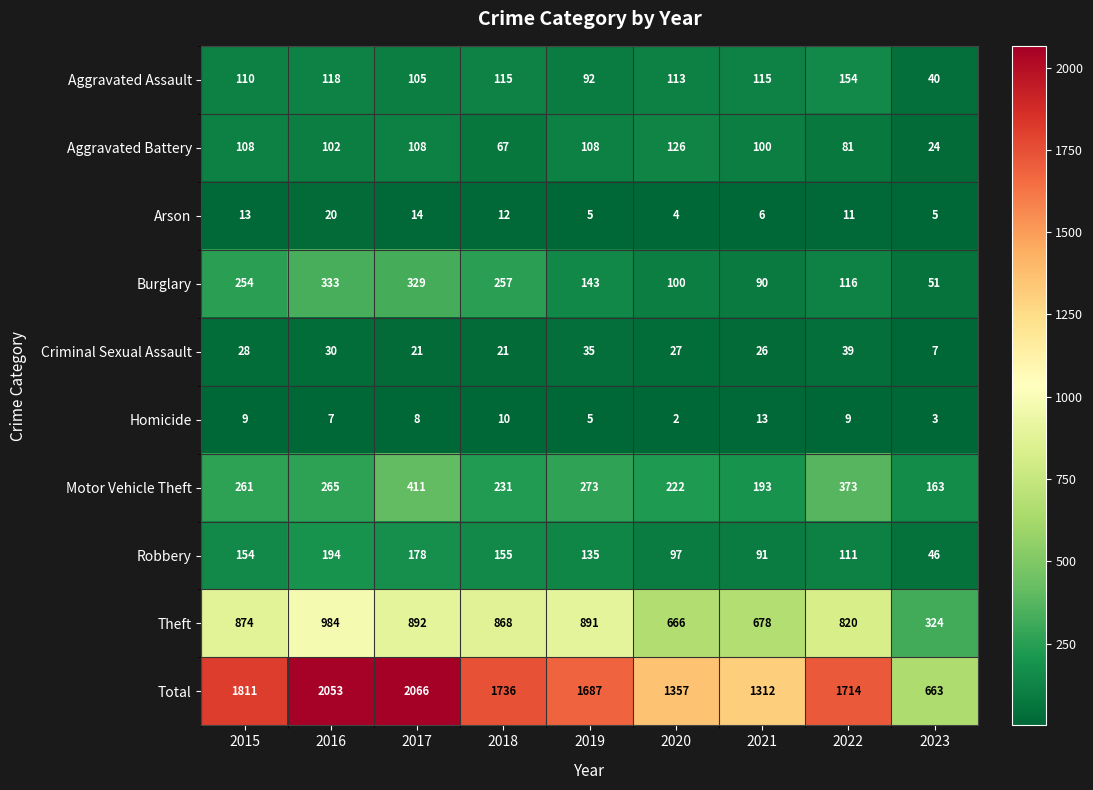

List the series in order of their peak value, highest first.

Total, Theft, Motor Vehicle Theft, Burglary, Robbery, Aggravated Assault, Aggravated Battery, Criminal Sexual Assault, Arson, Homicide